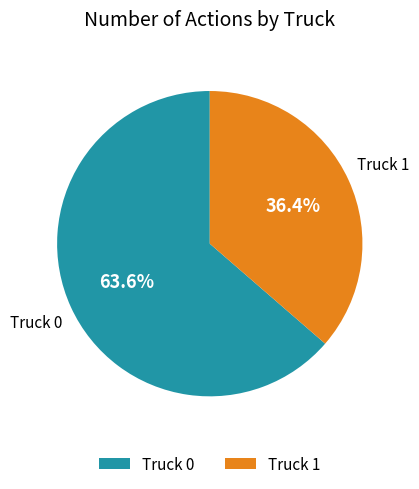

Which slice is the smallest?

Truck 1